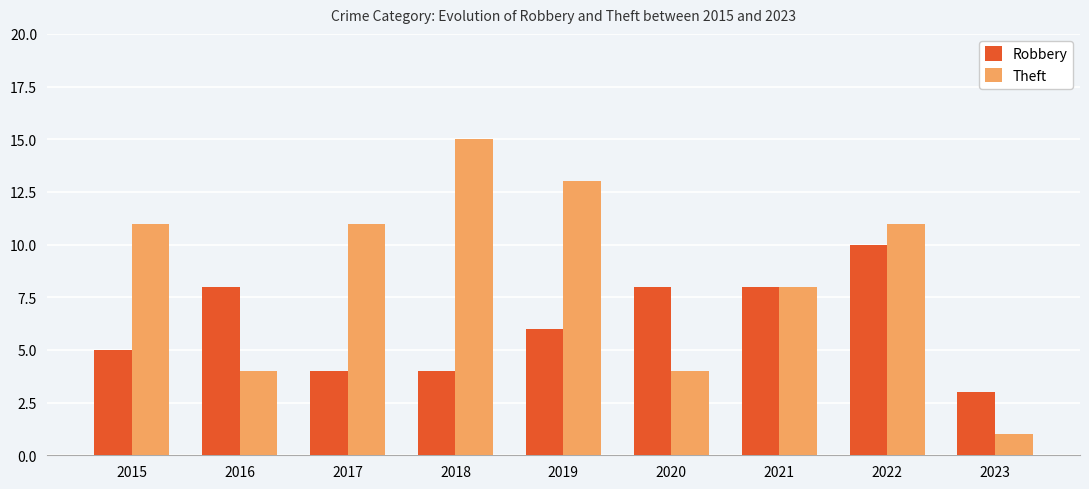

Reading right to left, transcribe all the data shown in this chart.

Robbery: 2023=3	2022=10	2021=8	2020=8	2019=6	2018=4	2017=4	2016=8	2015=5
Theft: 2023=1	2022=11	2021=8	2020=4	2019=13	2018=15	2017=11	2016=4	2015=11